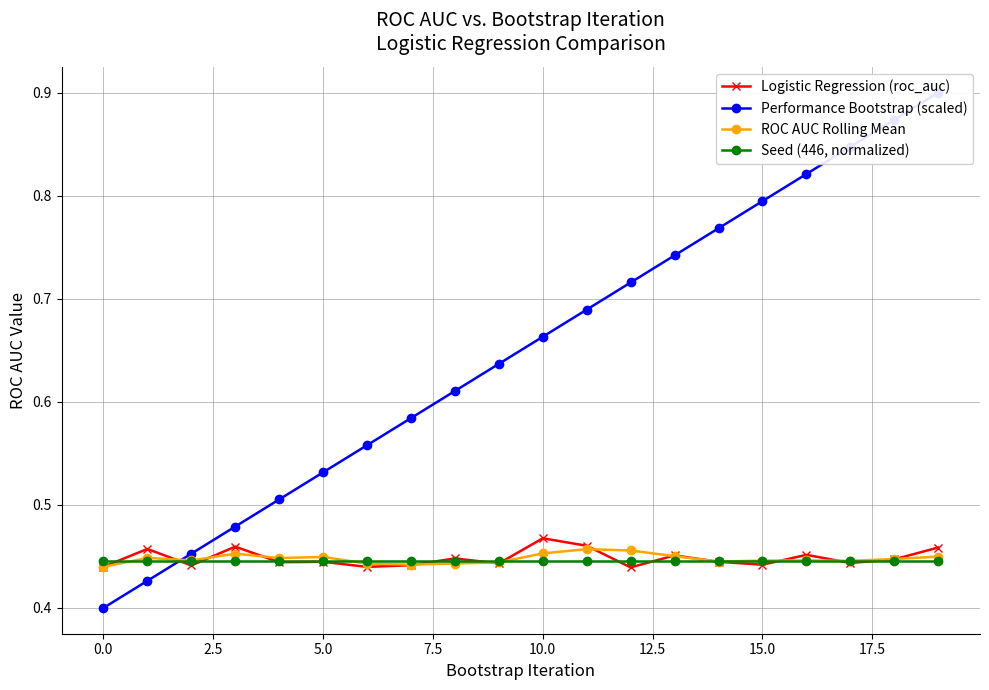

Which category has the highest value in the Performance Bootstrap (scaled) series?

19